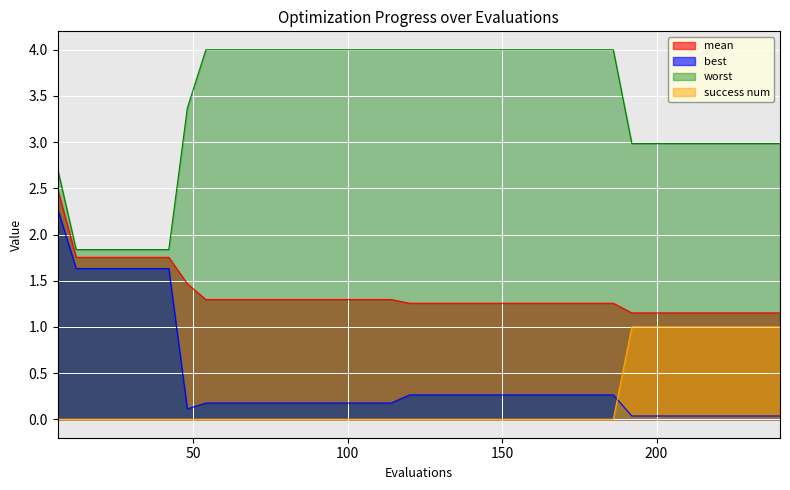

What is the sum of all best values?

17.6